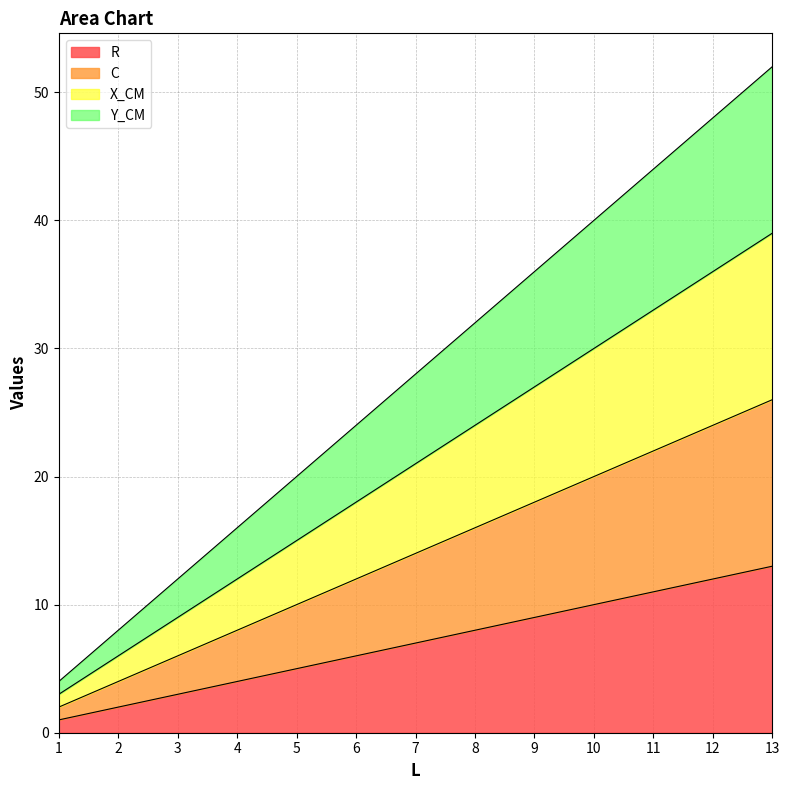

Which has a higher value, 8 or 7?

8